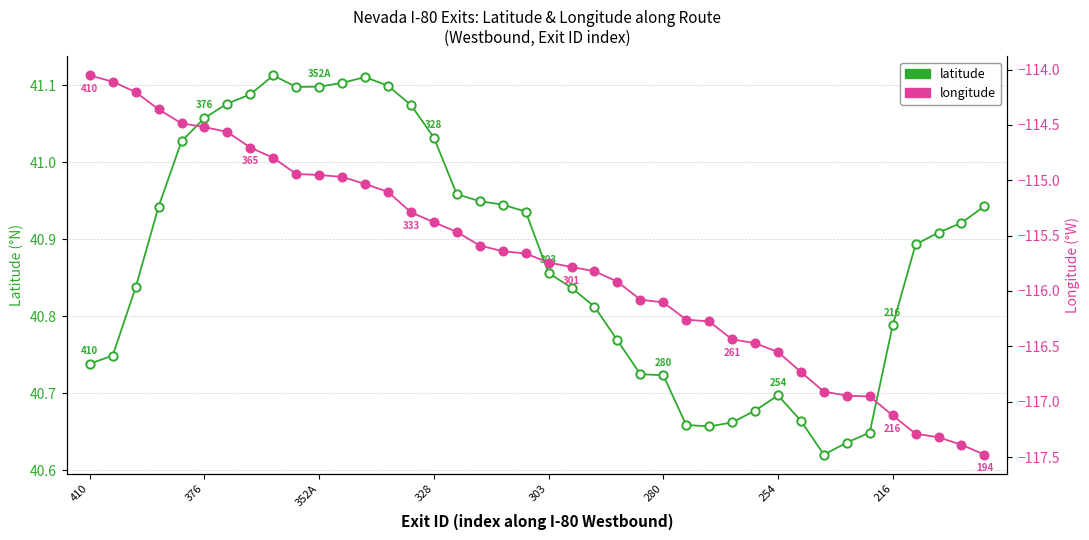

Where is the first local minimum for latitude?

9